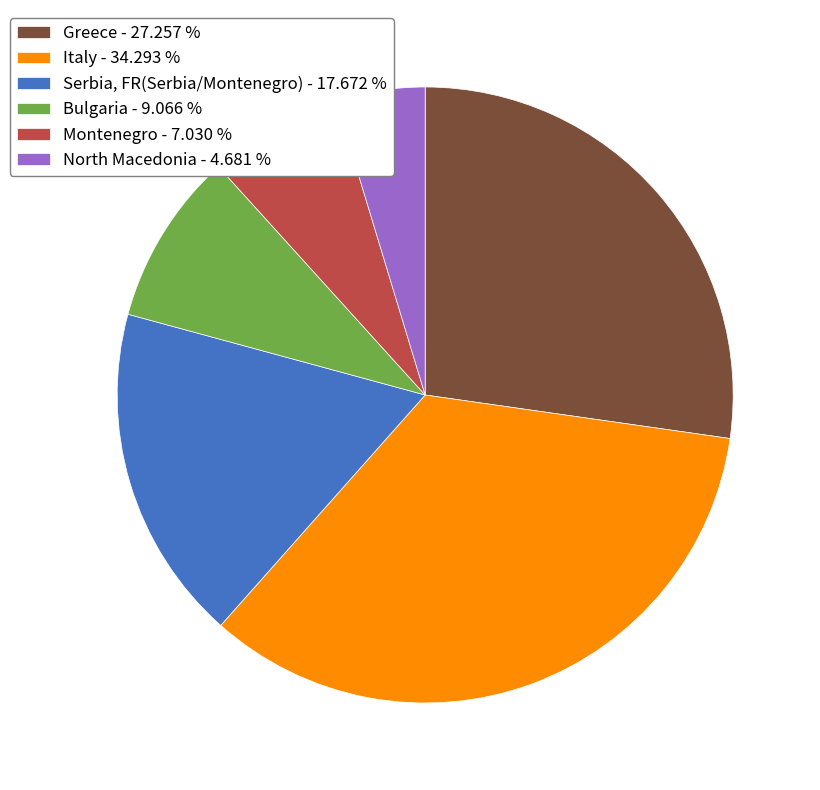

Combined, do Bulgaria and Serbia, FR(Serbia/Montenegro) account for over 50%?

No